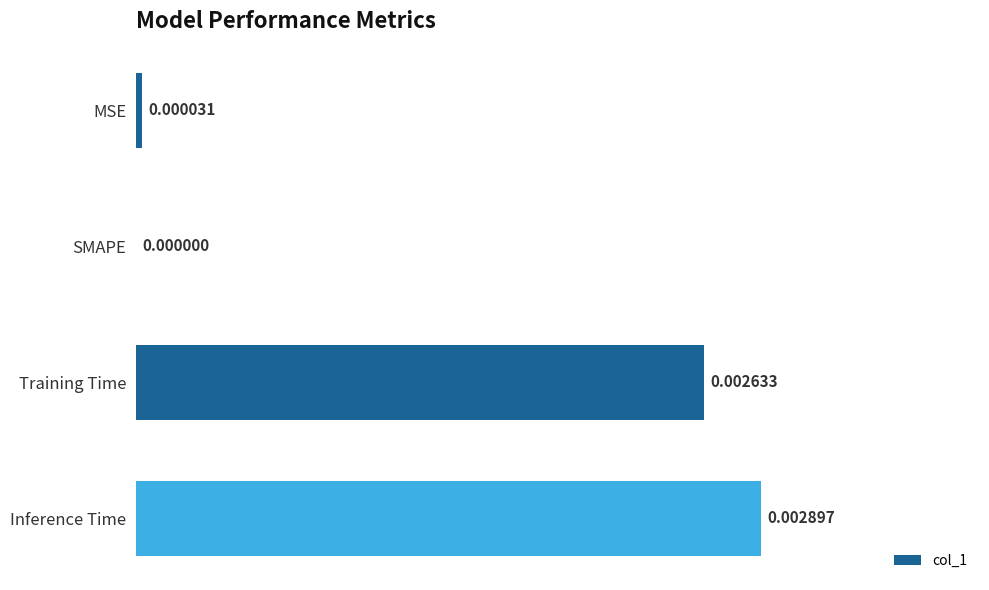

At which category does the chart reach its peak across all series?

Inference Time